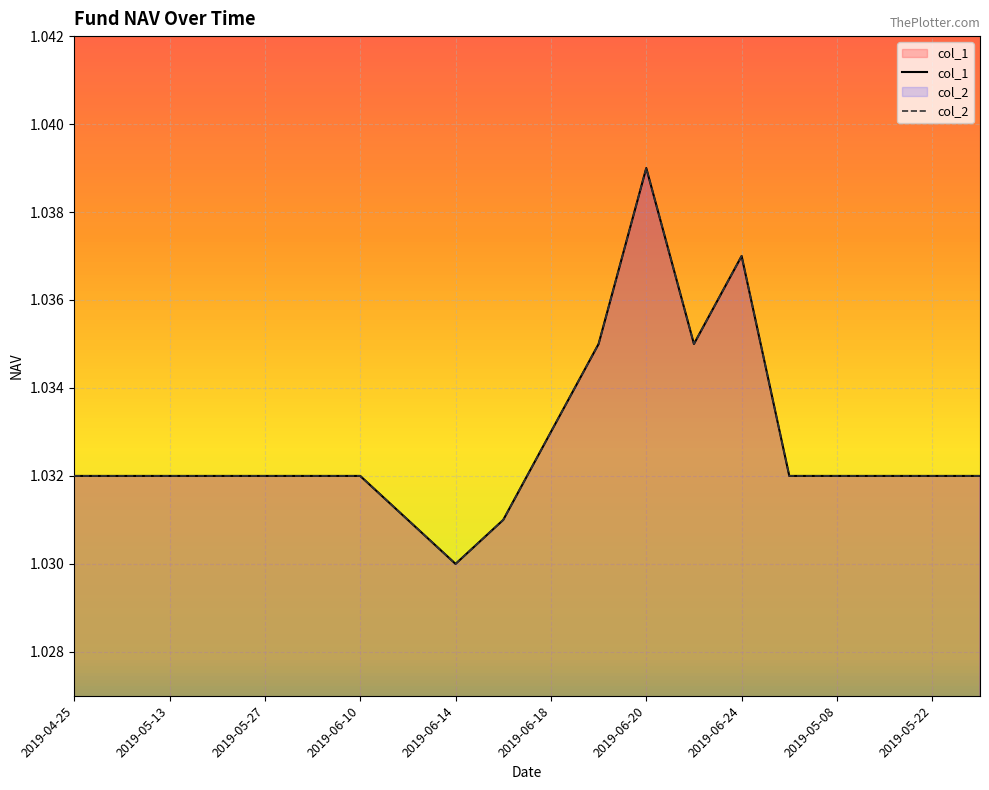

What is the value of the col_2 point at the 19th from the left?

1.0